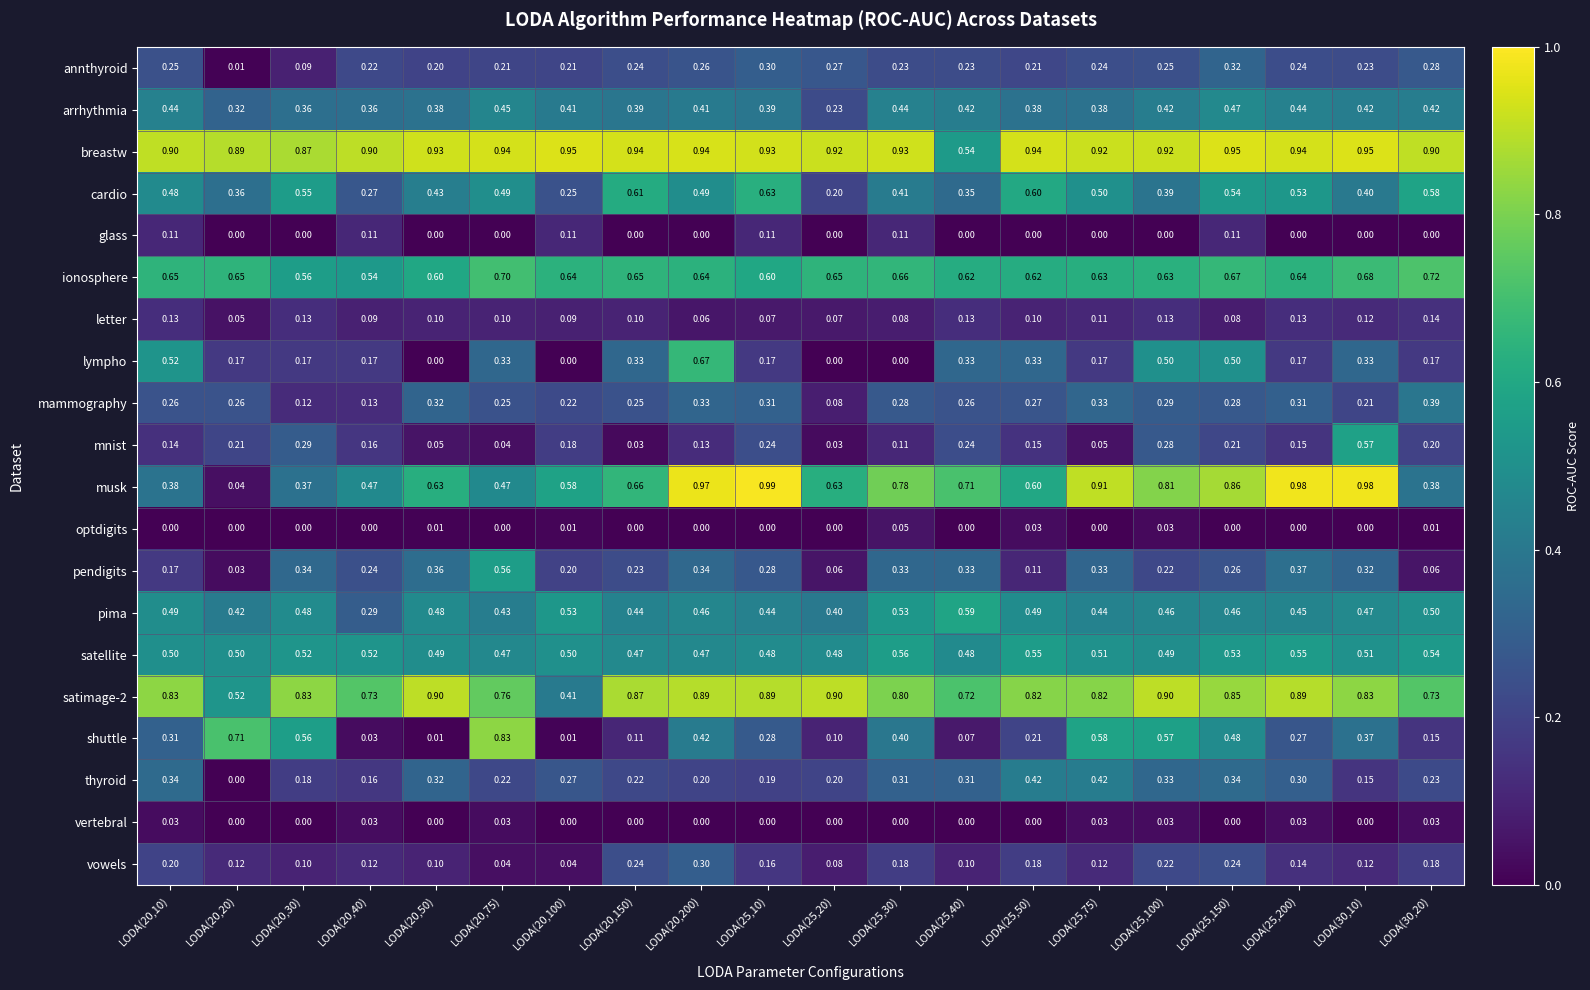

Is the value of lympho at LODA(20,100) greater than the value of mnist at LODA(25,100)?

No